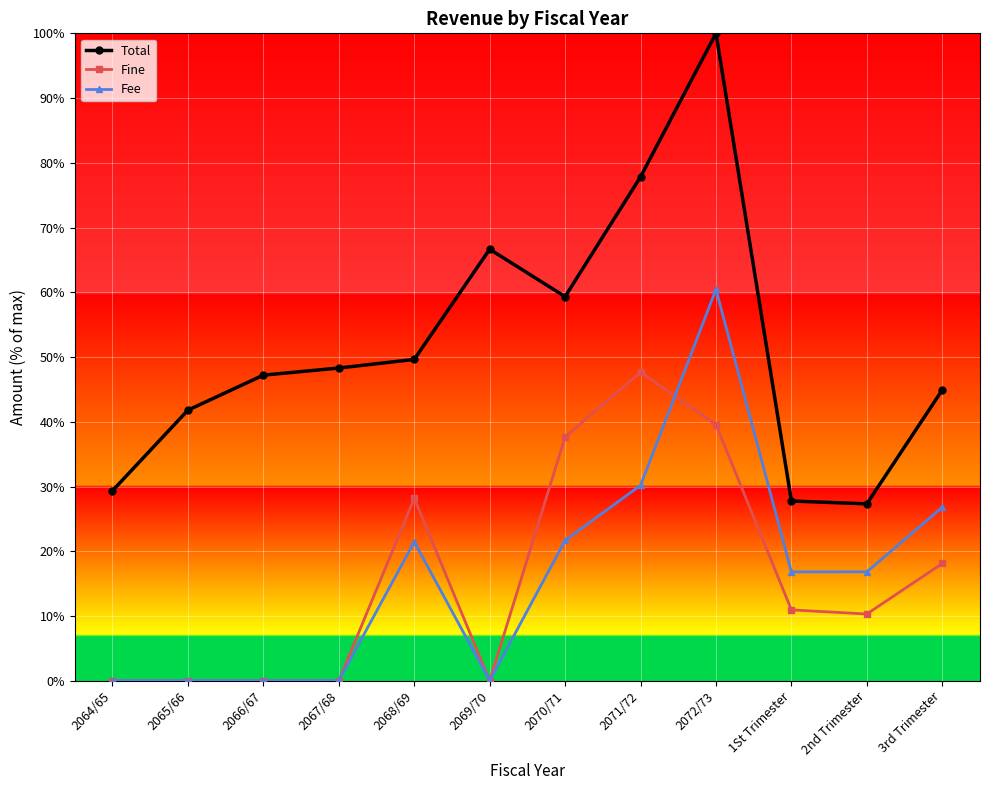

What is the value of the Fine point at the 9th from the left?

39.6